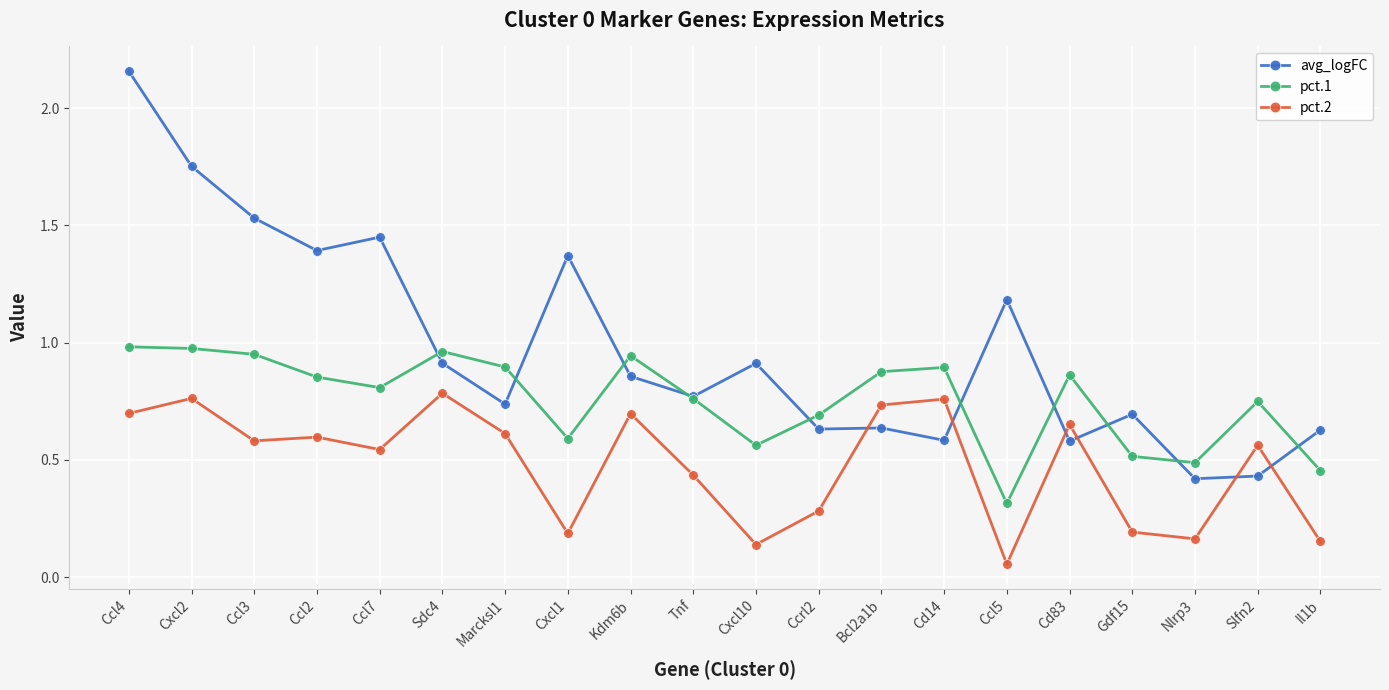

Where do avg_logFC and pct.1 first cross each other?

Ccl7 and Sdc4